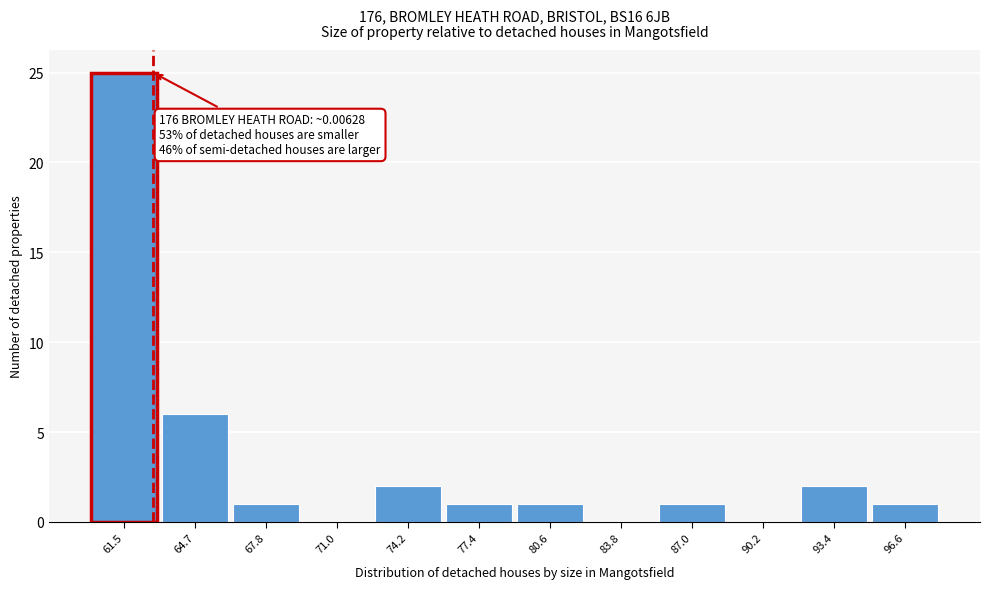

Reading left to right, list all the values displayed in this chart.

61.5=25	64.7=6	67.8=1	71.0=0	74.2=2	77.4=1	80.6=1	83.8=0	87.0=1	90.2=0	93.4=2	96.6=1